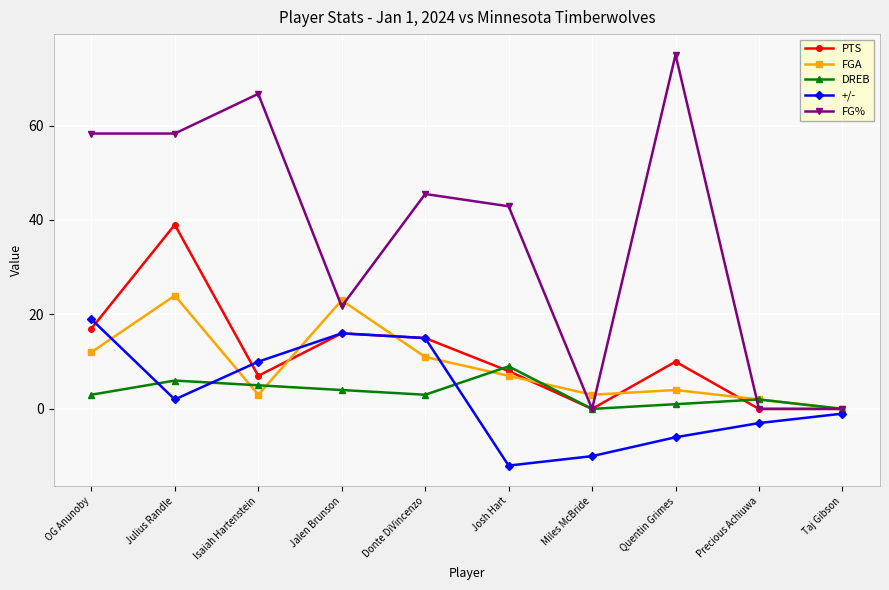

What is the value of the DREB point at the 3rd from the left?

5.0